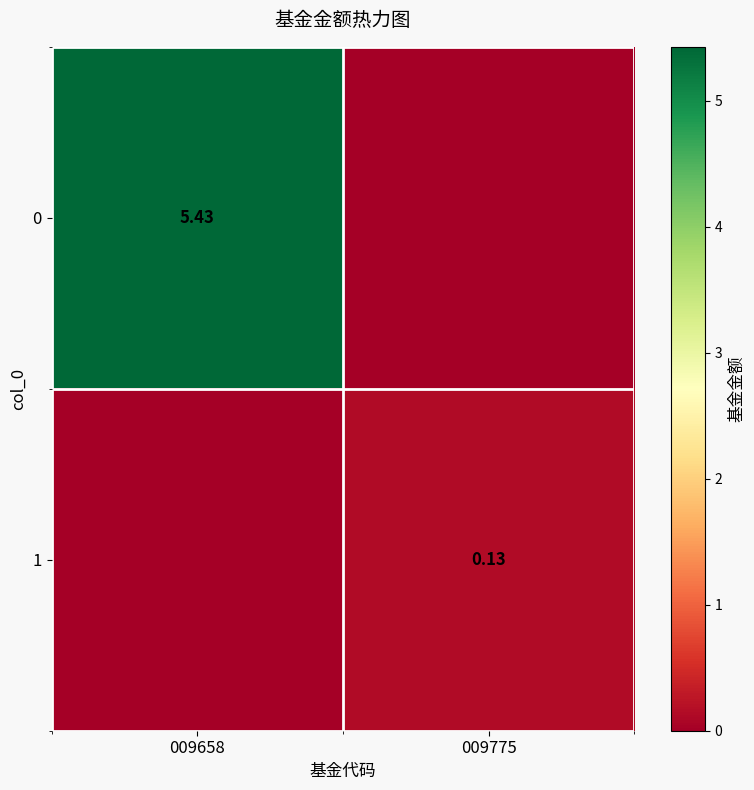

True or false: 0 has a value of -3.0 at 009775.

False